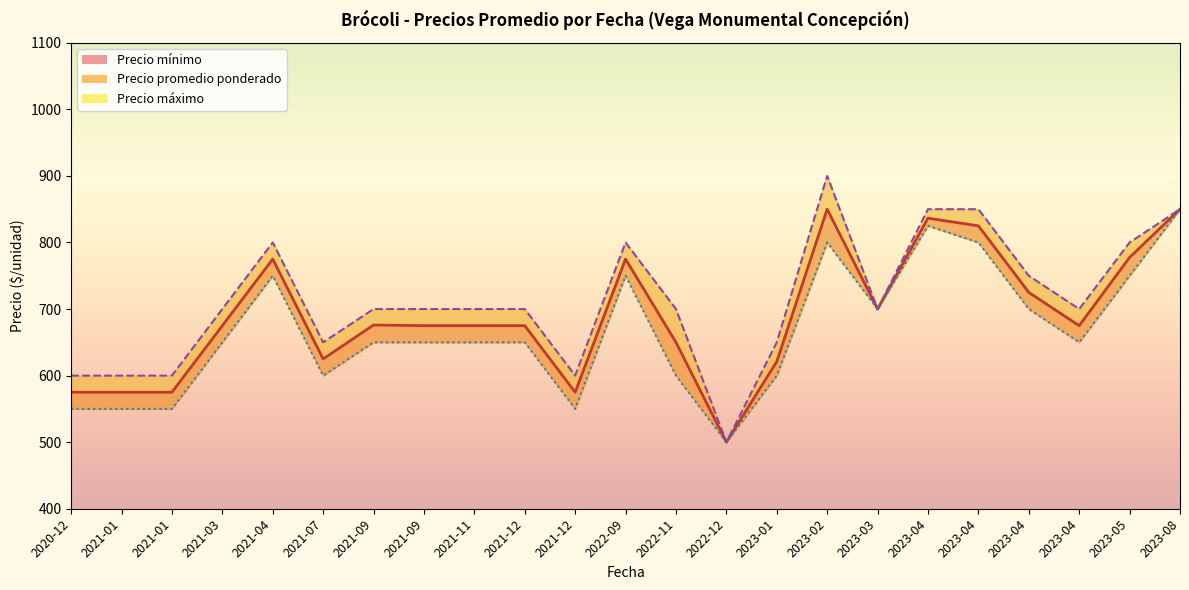

Is it true that Precio mínimo equals 1097 at 2023-04-13?

False